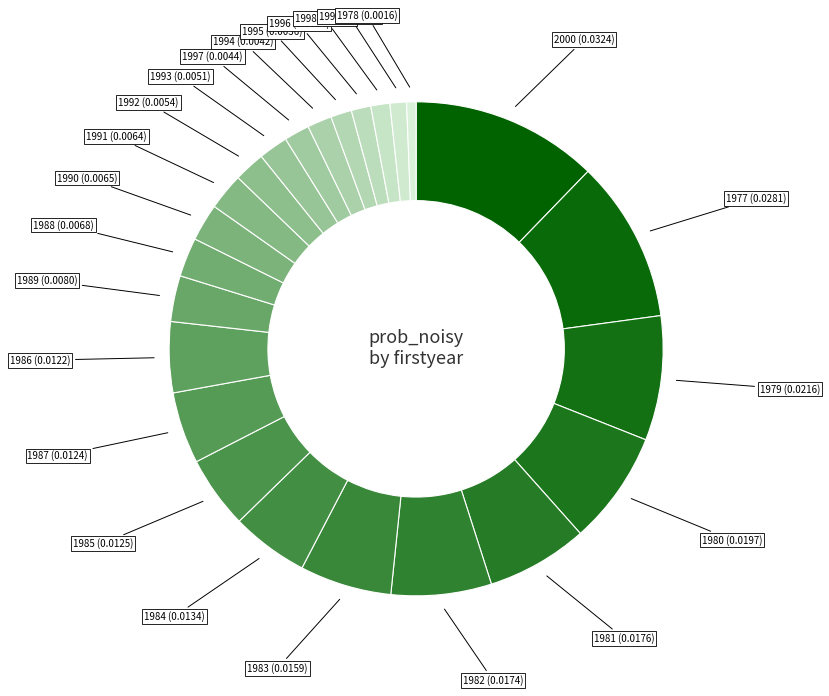

How many segments does this pie chart have?

24